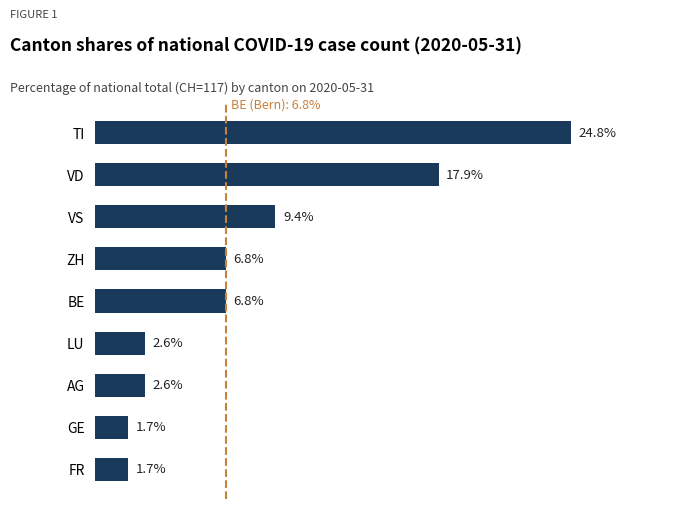

At which label is the value closest to 13?

VS